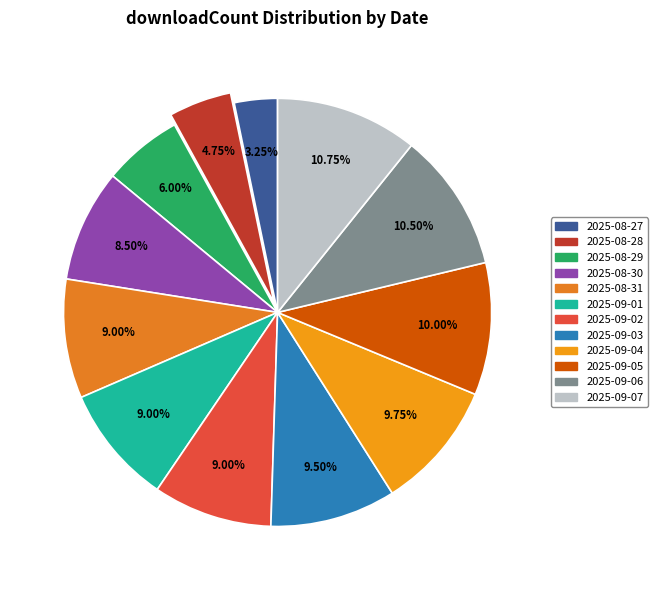

What percentage is the 2025-08-27 slice, to the nearest percent?

3%